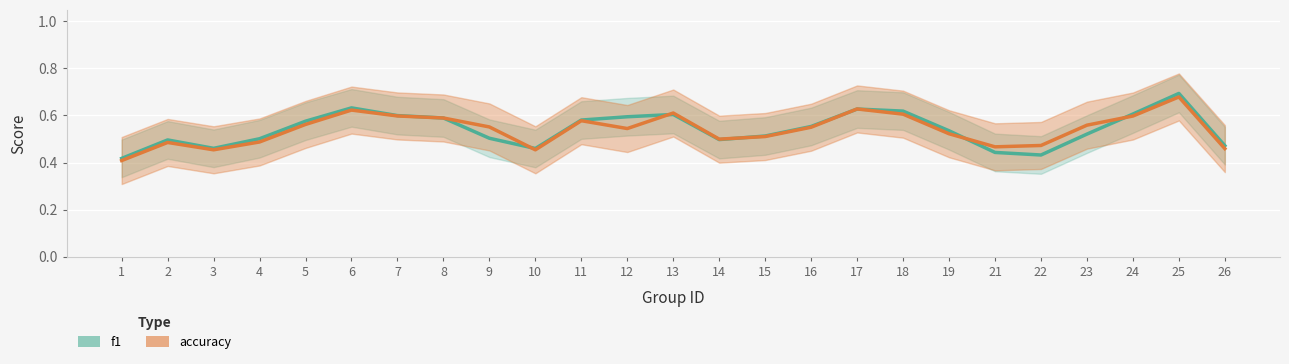

At which label does accuracy reach its minimum?

1